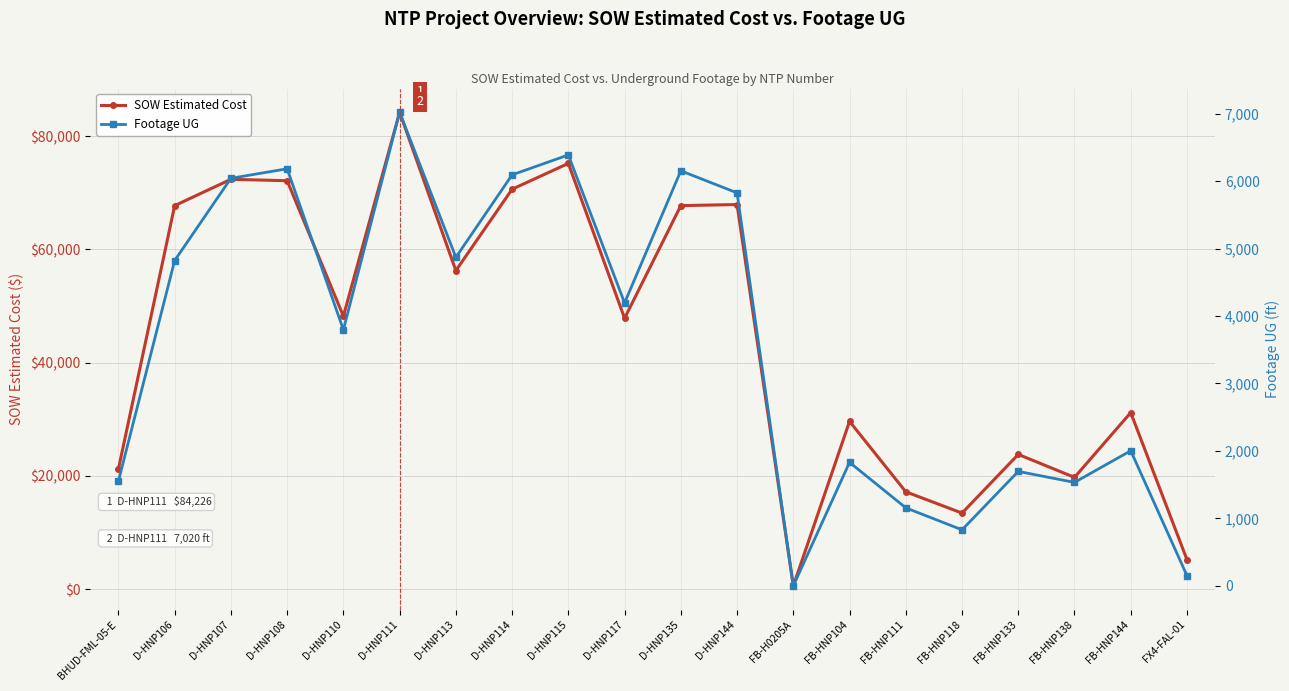

What is the lowest value of the SOW Estimated Cost series?

582.0